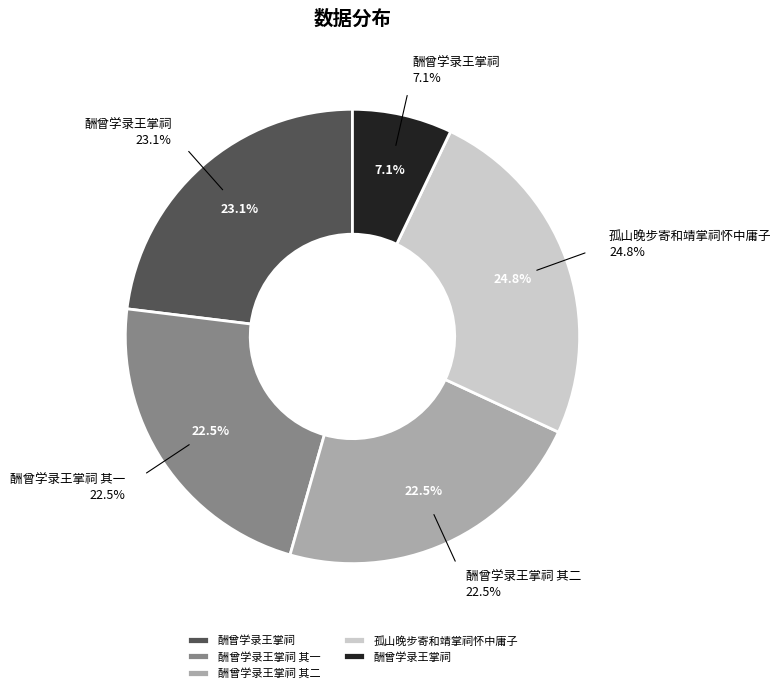

Rank the categories by value from highest to lowest.

孤山晚步寄和靖掌祠怀中庸子, 酬曾学录王掌祠, 酬曾学录王掌祠 其二, 酬曾学录王掌祠 其一, 酬曾学录王掌祠